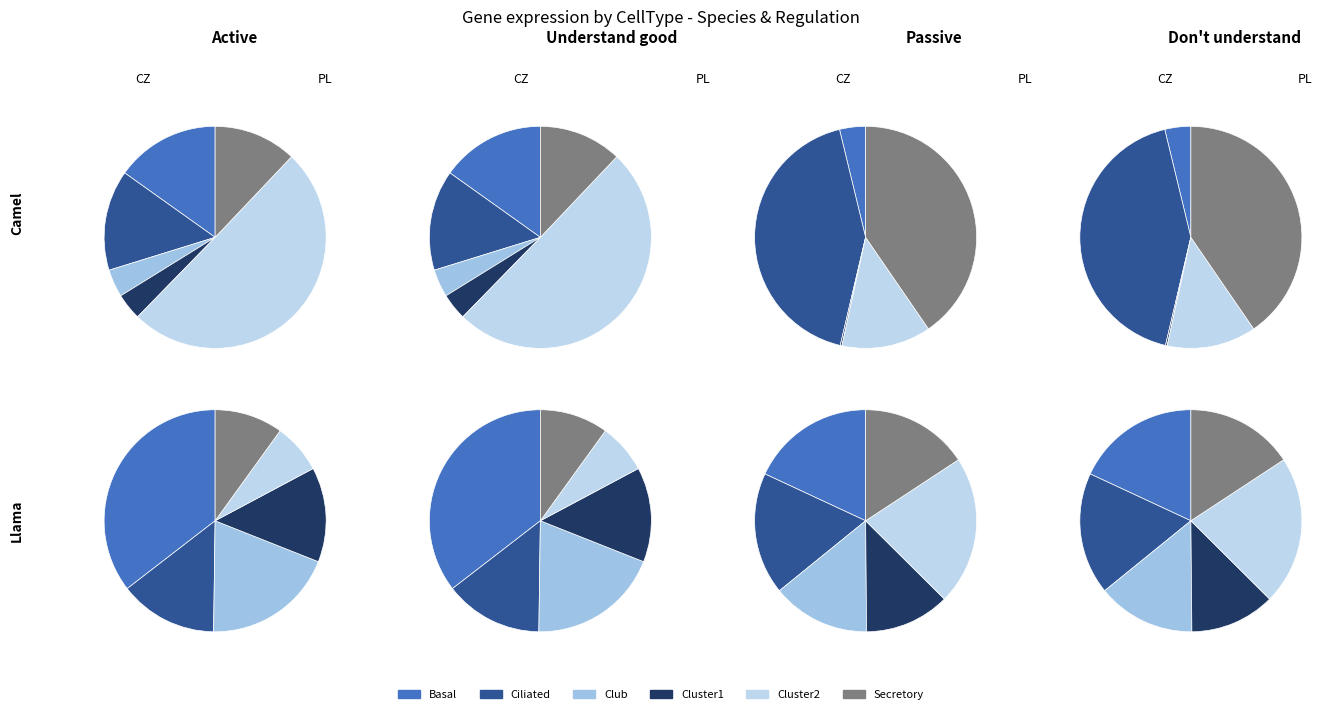

What percentage is the 6 slice, to the nearest percent?

11%